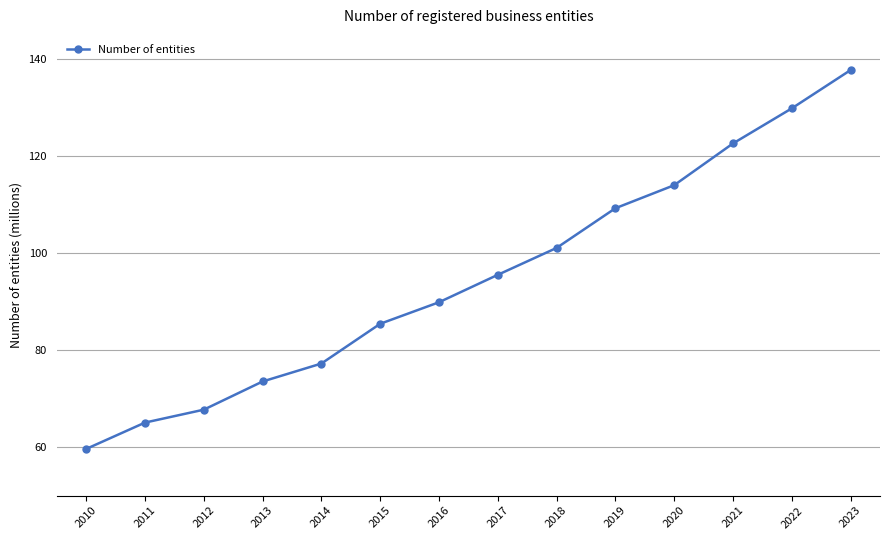

Reading left to right, list all the values displayed in this chart.

59.6	65.1	67.7	73.5	77.2	85.4	89.9	95.5	101.1	109.3	114.0	122.6	129.8	137.7